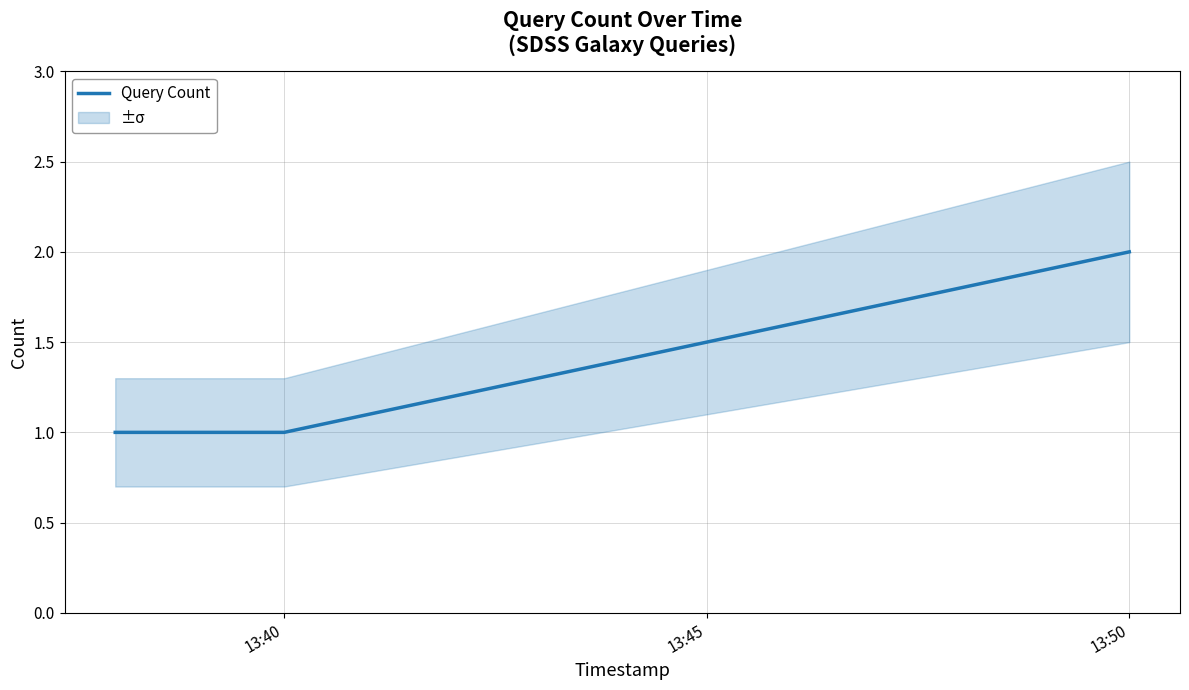

How many categories are shown in the chart?

3